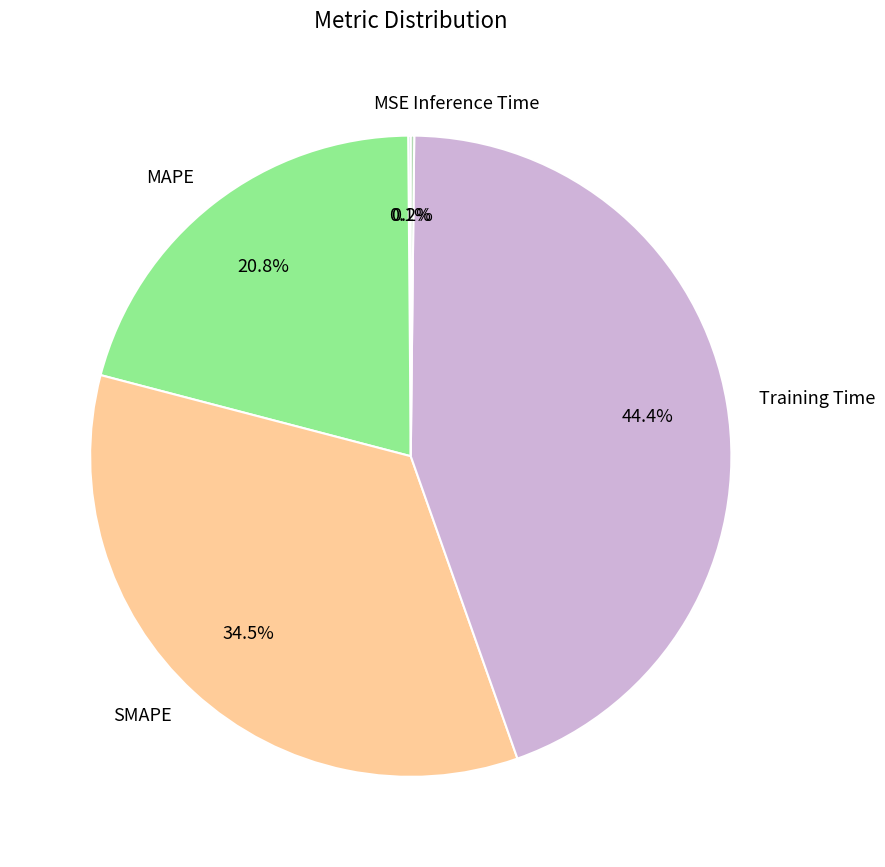

What percentage is NOT represented by MAPE?

79.2%